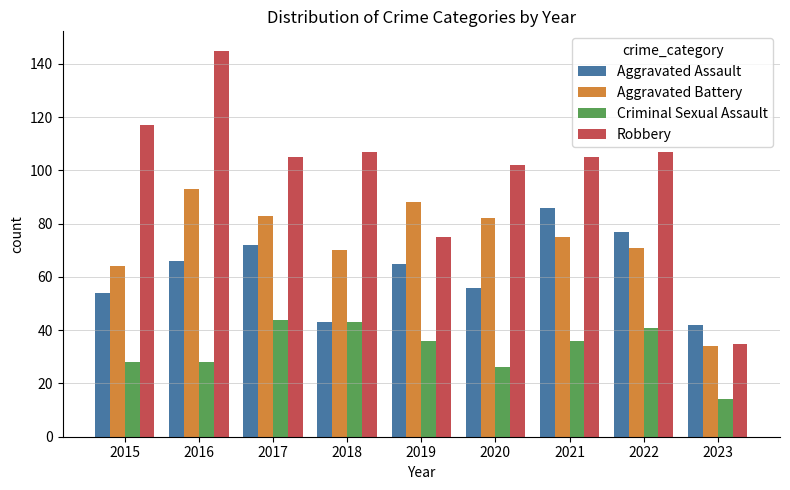

At which category is the sum across all series the highest?

2016